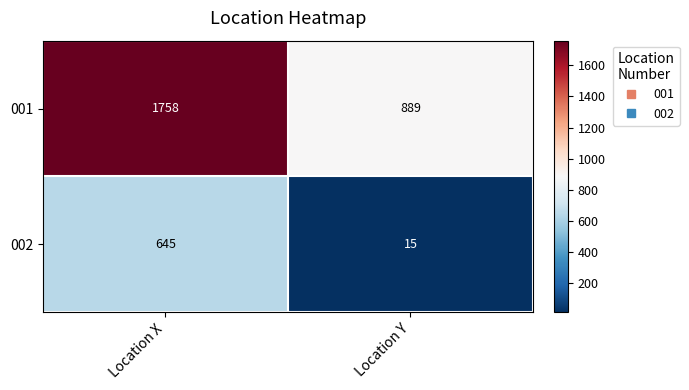

Reading left to right, extract all data points from this chart.

001: Location X=1758	Location Y=889
002: Location X=645	Location Y=15